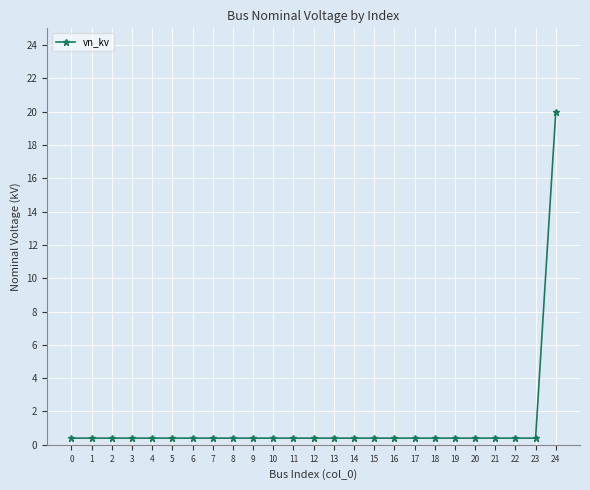

Does the chart display data point markers on the line(s)?

Yes